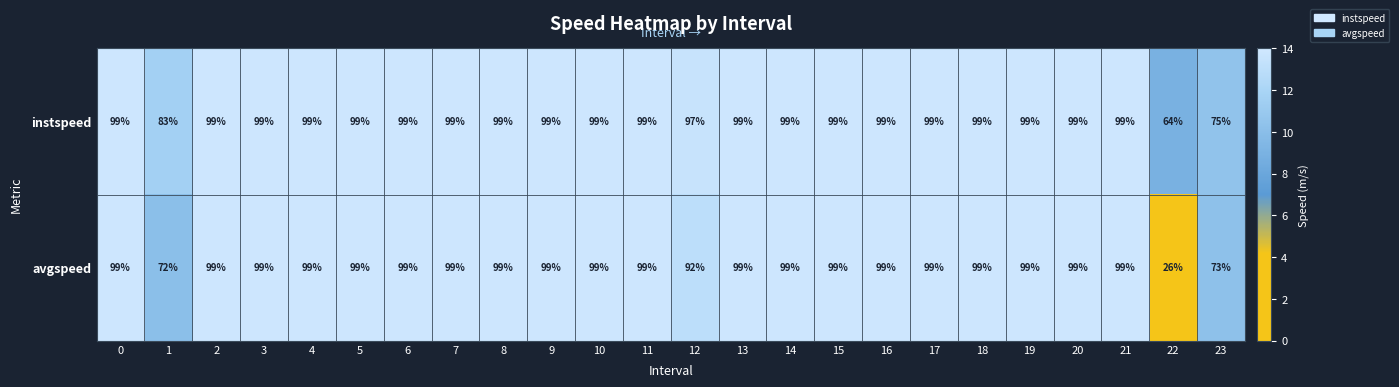

True or false: instspeed has a value of 64 at 22.

True